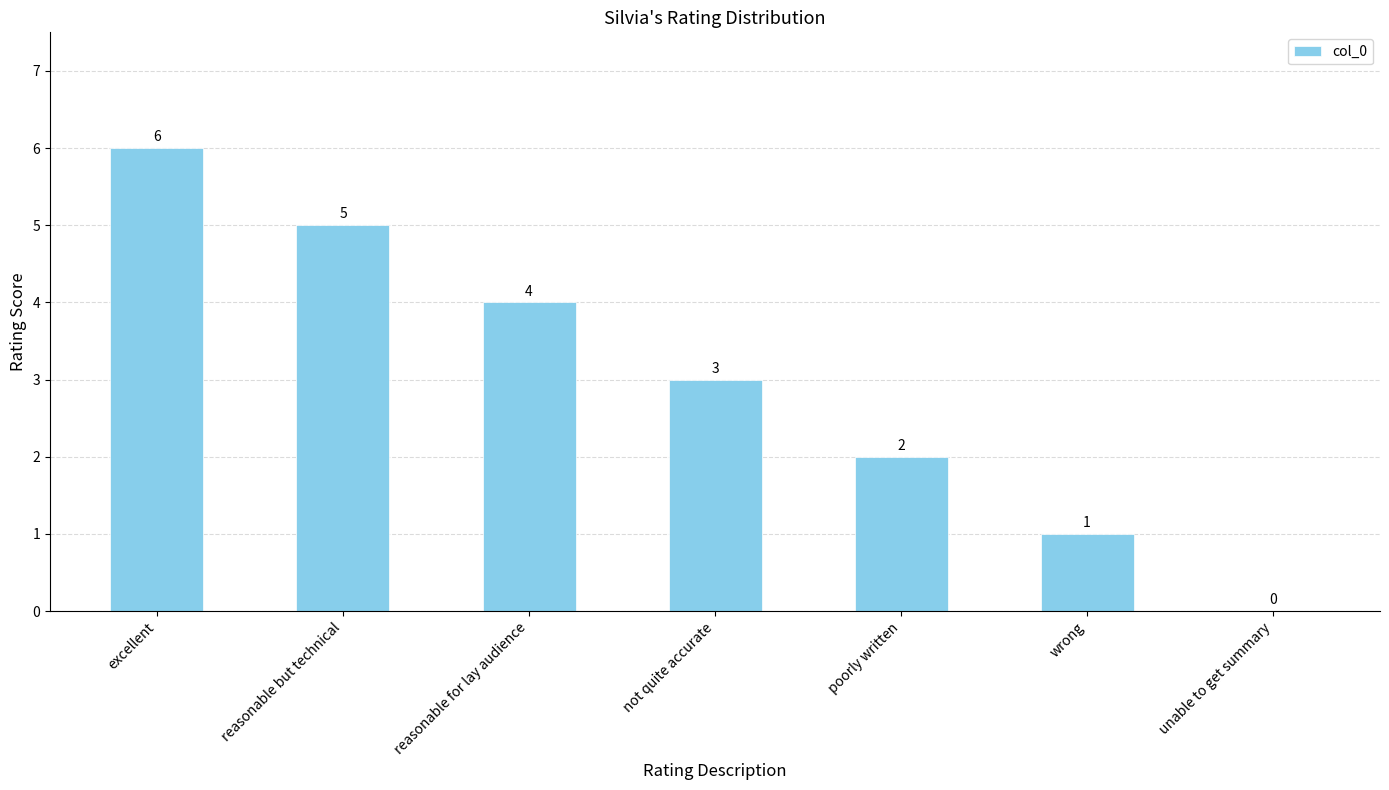

Reading left to right, transcribe all the data shown in this chart.

6	5	4	3	2	1	0